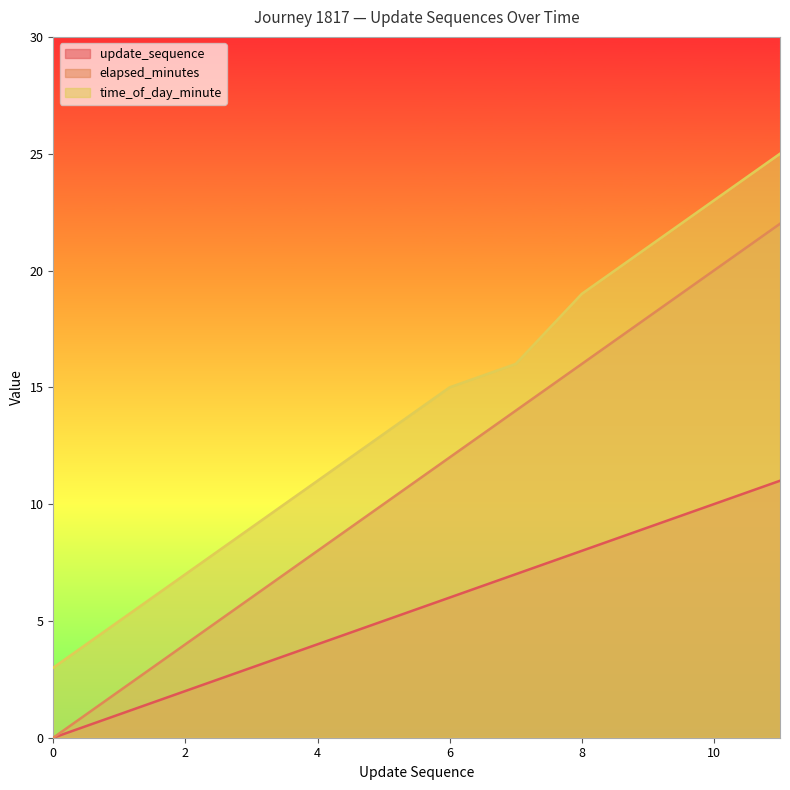

Is it true that update_sequence equals 9 at 9?

True